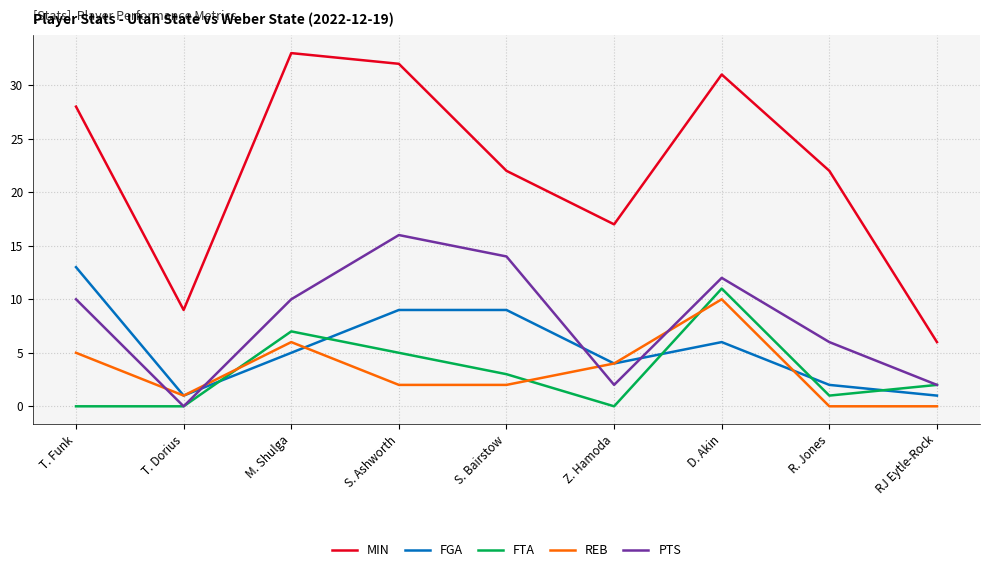

True or false: MIN has a value of 17 at Z. Hamoda.

True